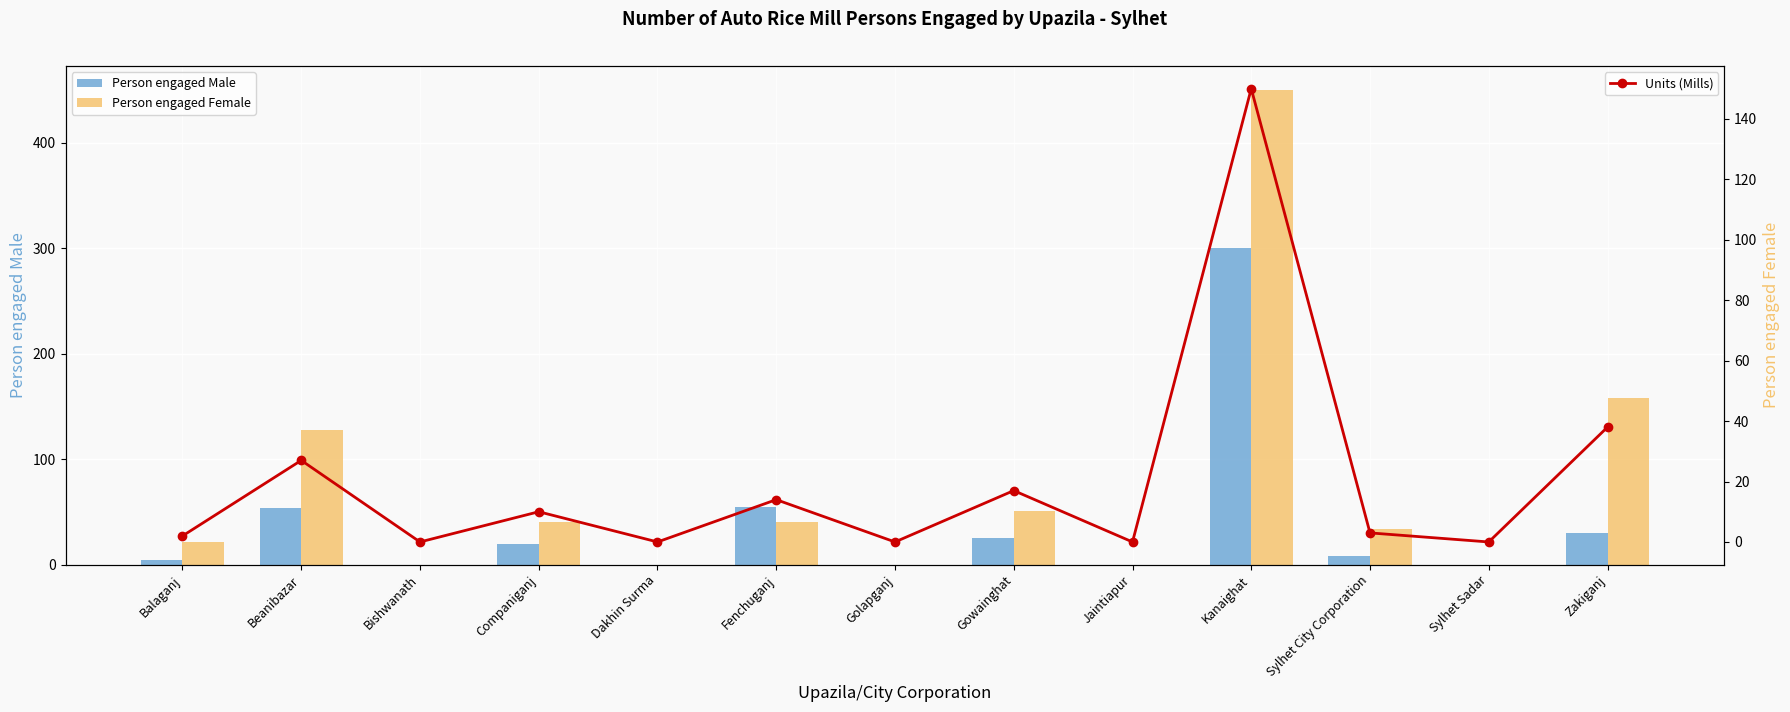

How many groups of bars are there?

13